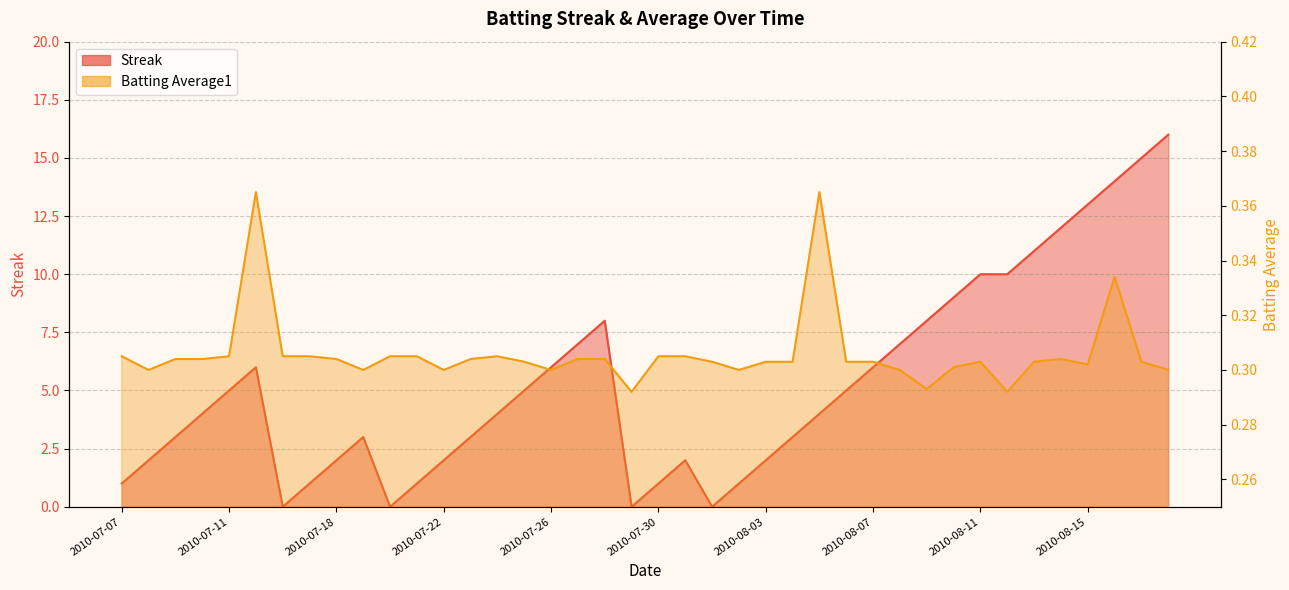

What is the label of the 17th point from the left?

2010-07-26